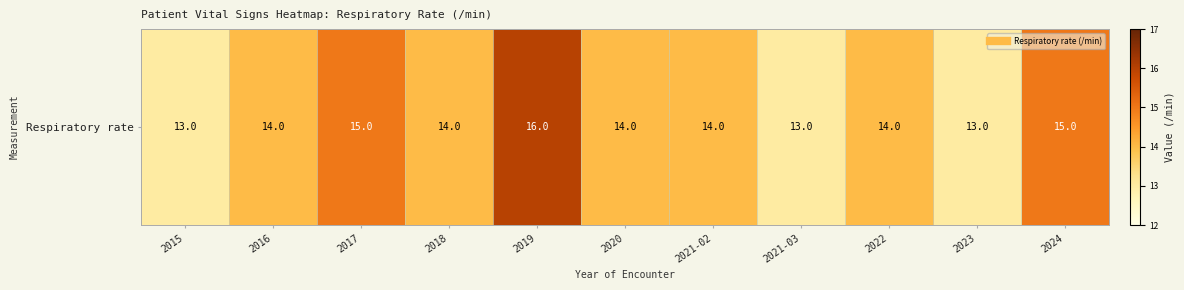

At which label does the data first exceed 14?

2017